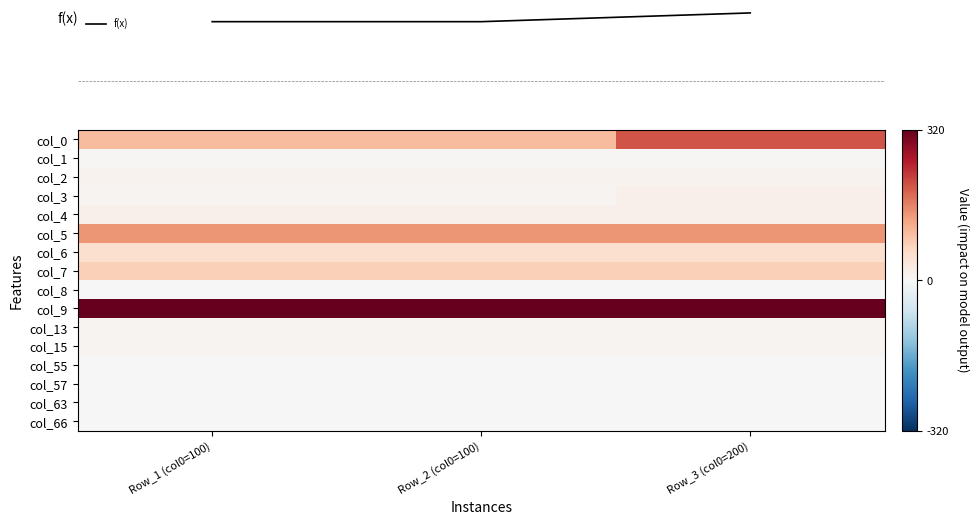

Which category has the lowest value across all series?

Row_1 (col0=100)